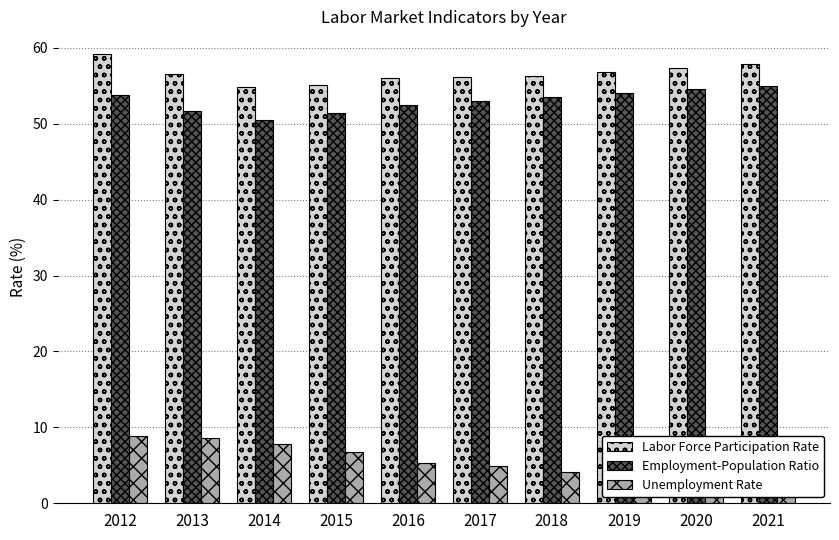

What are all the series names shown in the legend?

Labor Force Participation Rate, Employment-Population Ratio, Unemployment Rate